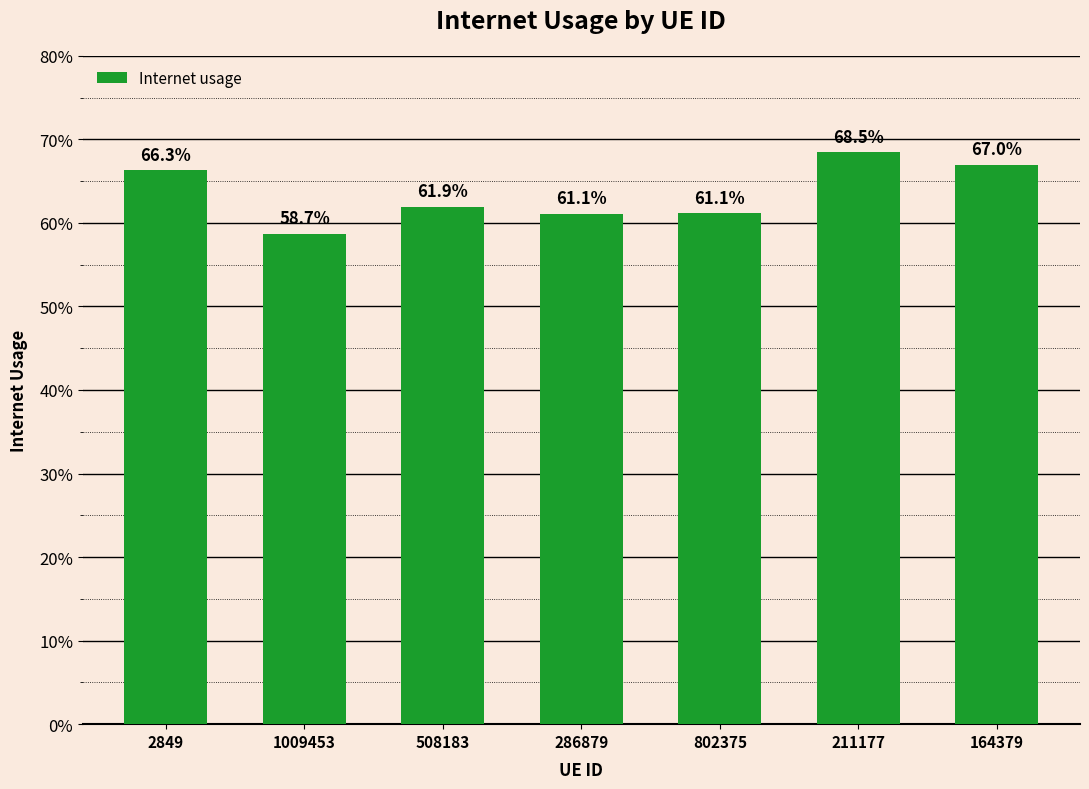

What is the minimum value shown in the chart?

0.6